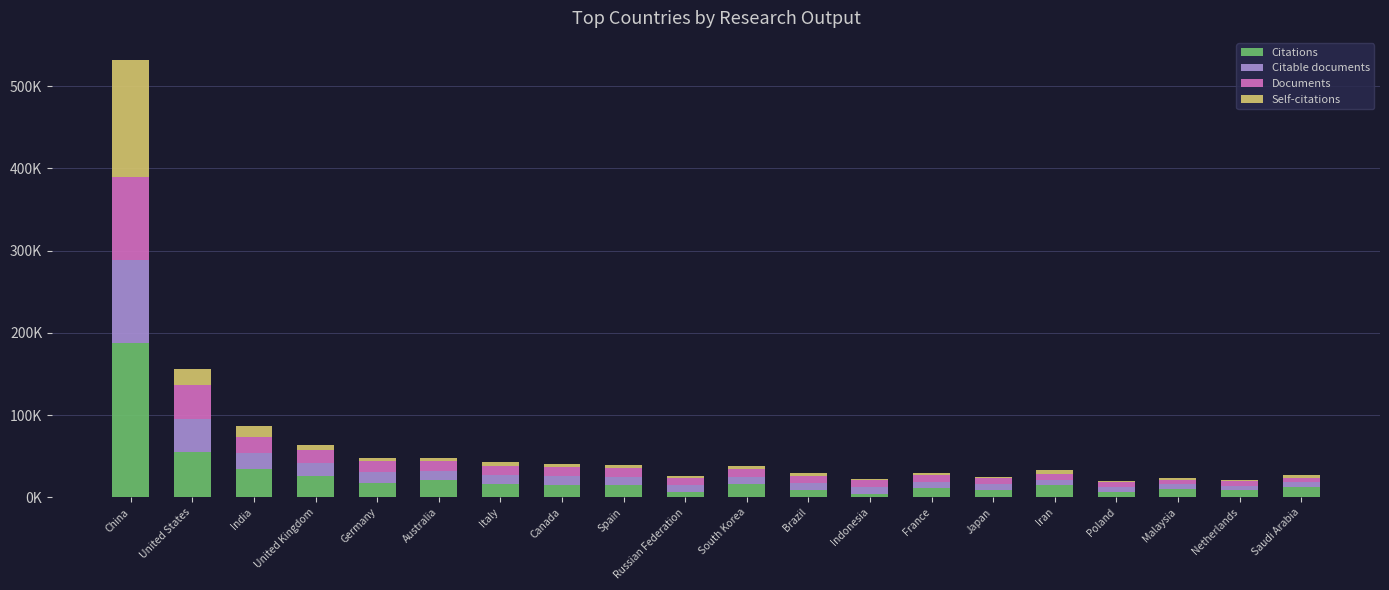

Are the bars grouped side by side (vs. stacked)?

No